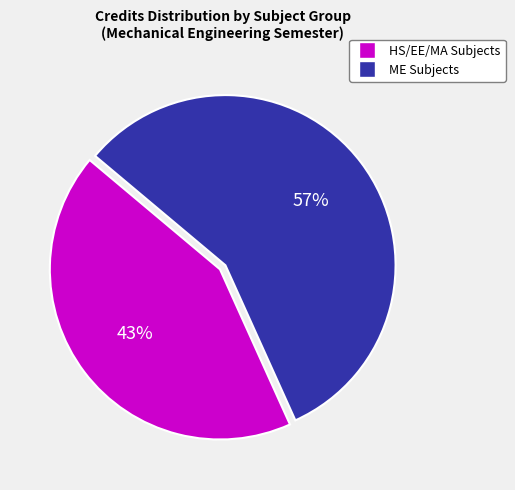

To the nearest percent, what is the average slice percentage?

50%